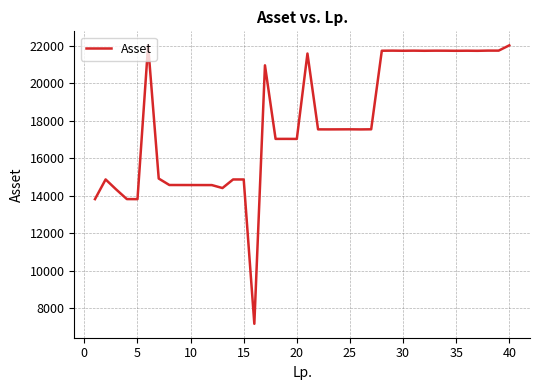

Does the chart have visible grid lines?

Yes